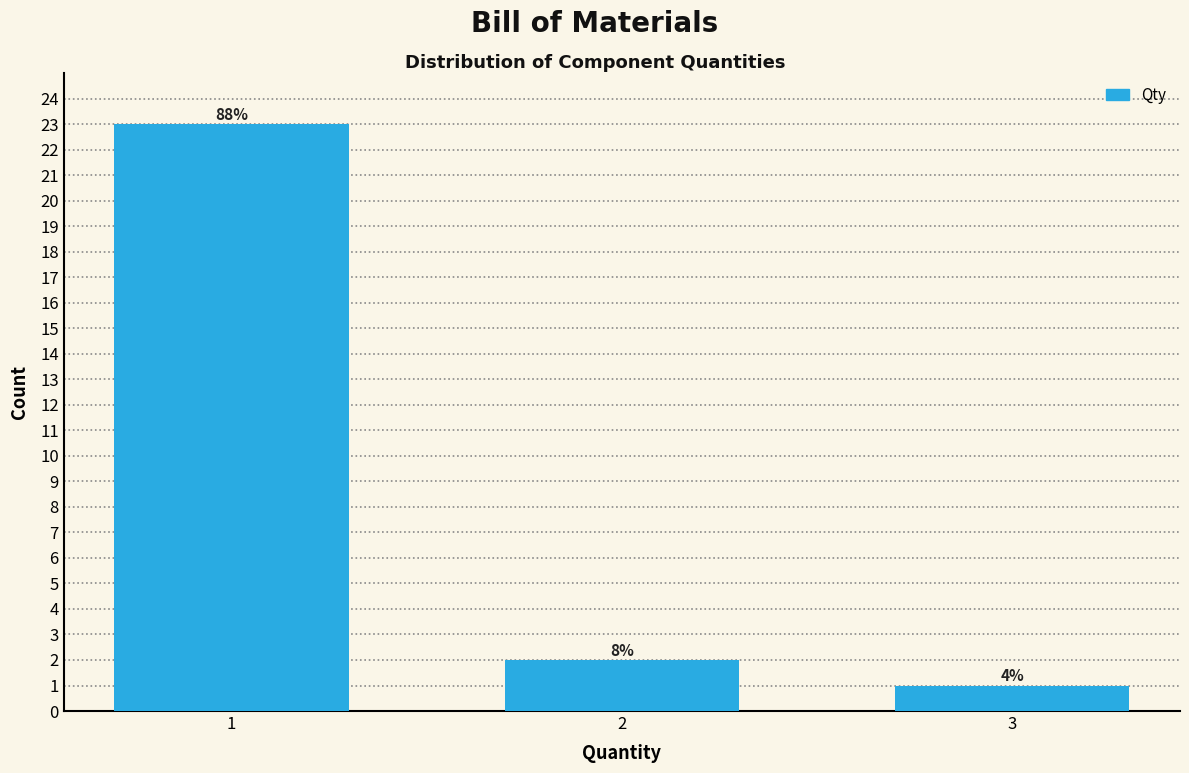

How many bars are there in total?

3